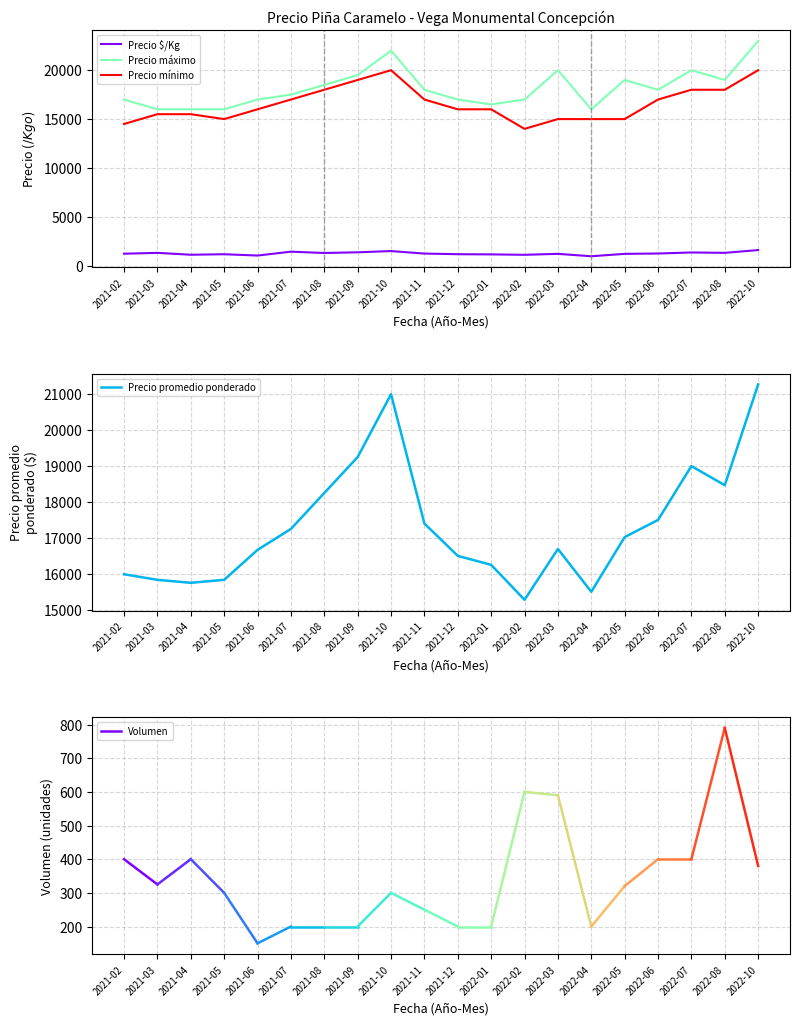

True or false: Precio $/Kg and Precio mínimo cross at least once.

False